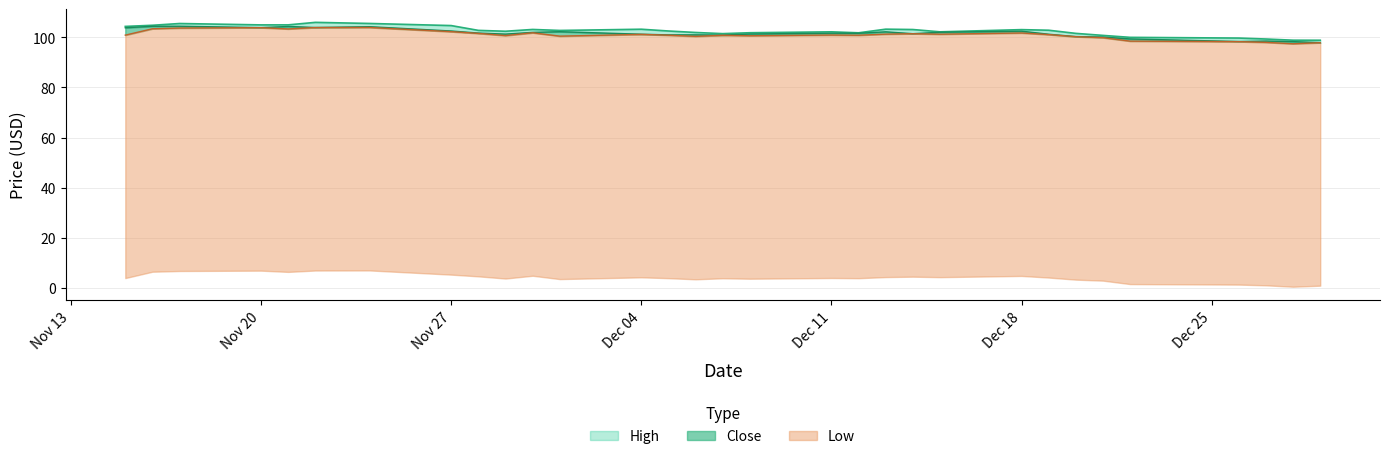

What position from the right is 2017-11-28?

23